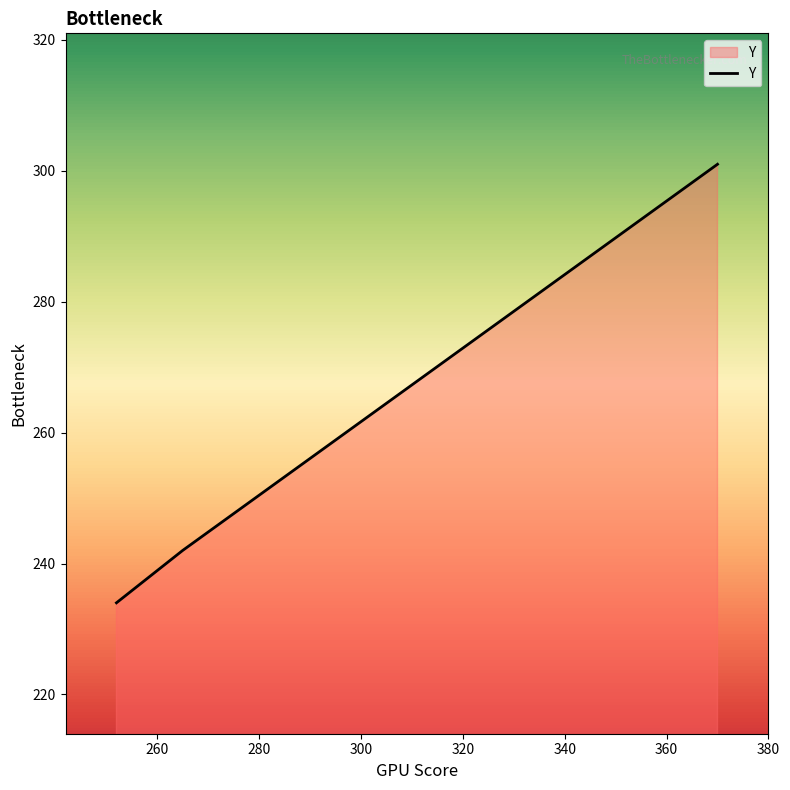

What is the difference between the maximum and minimum values?

67